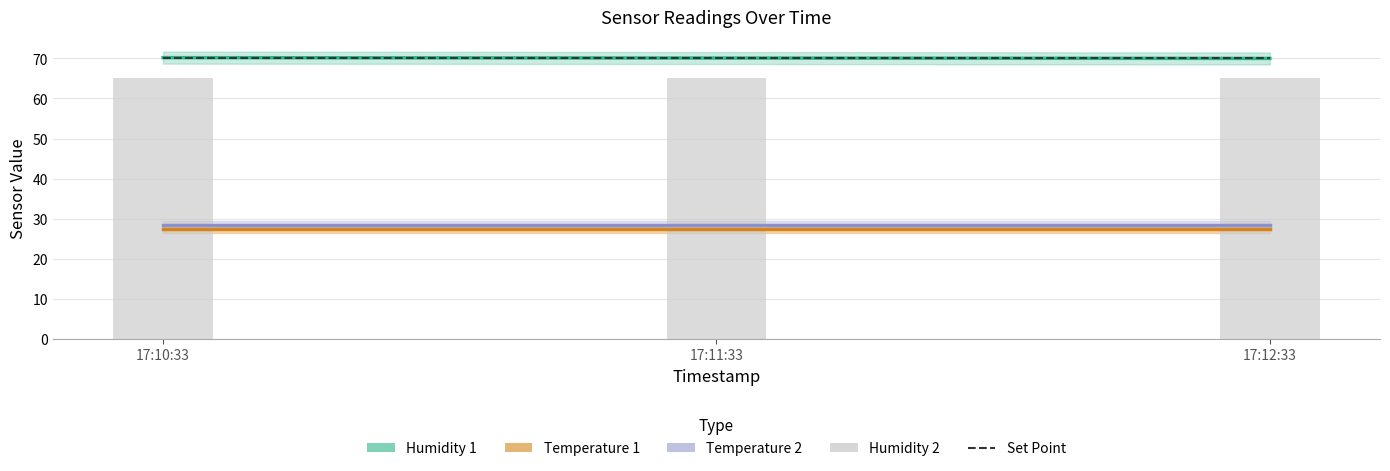

The Set Point series shows 99.2 at 17:12:33. True or false?

False